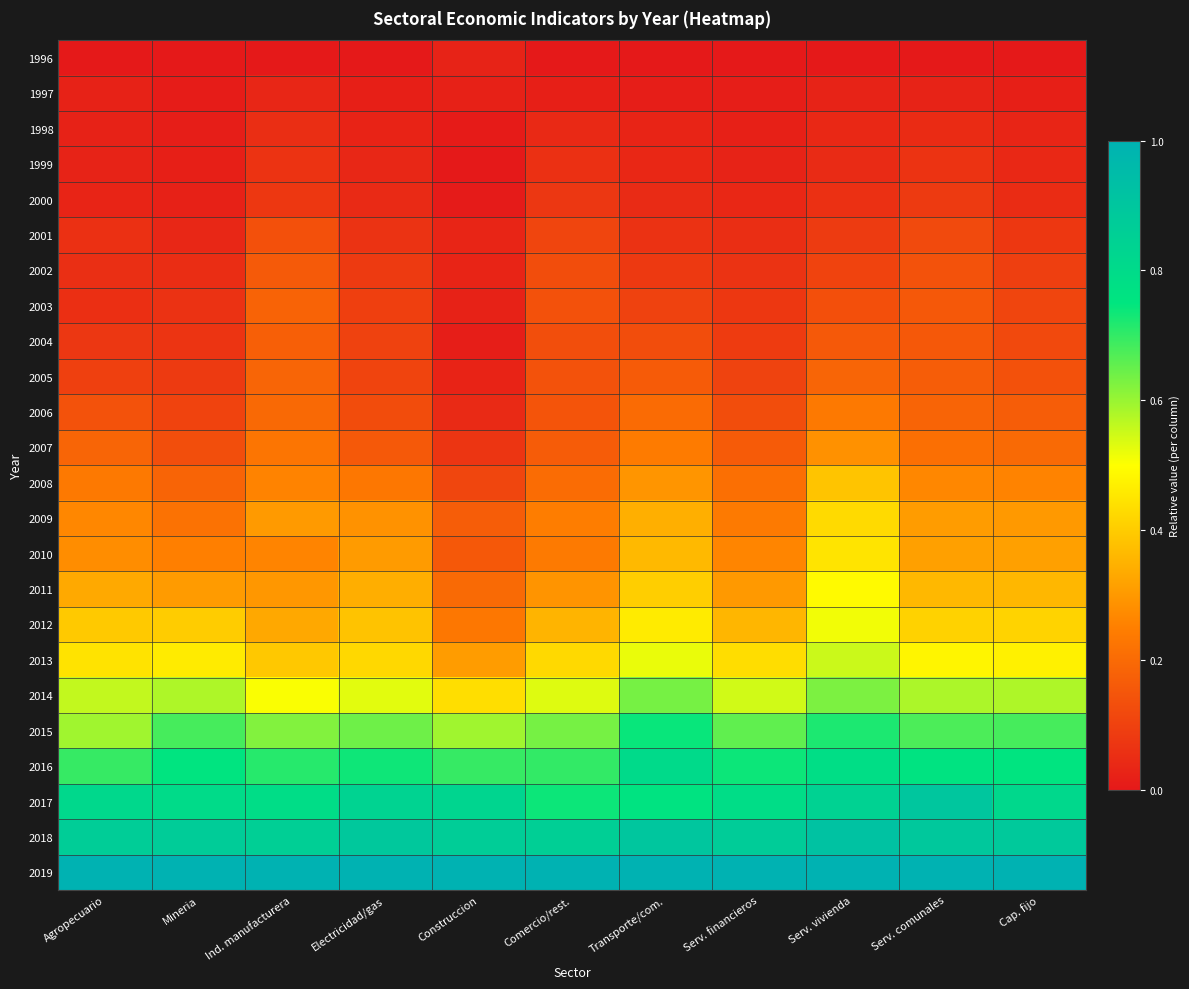

What is the spread (max minus min) of values at Ind. manufacturera?

1.0